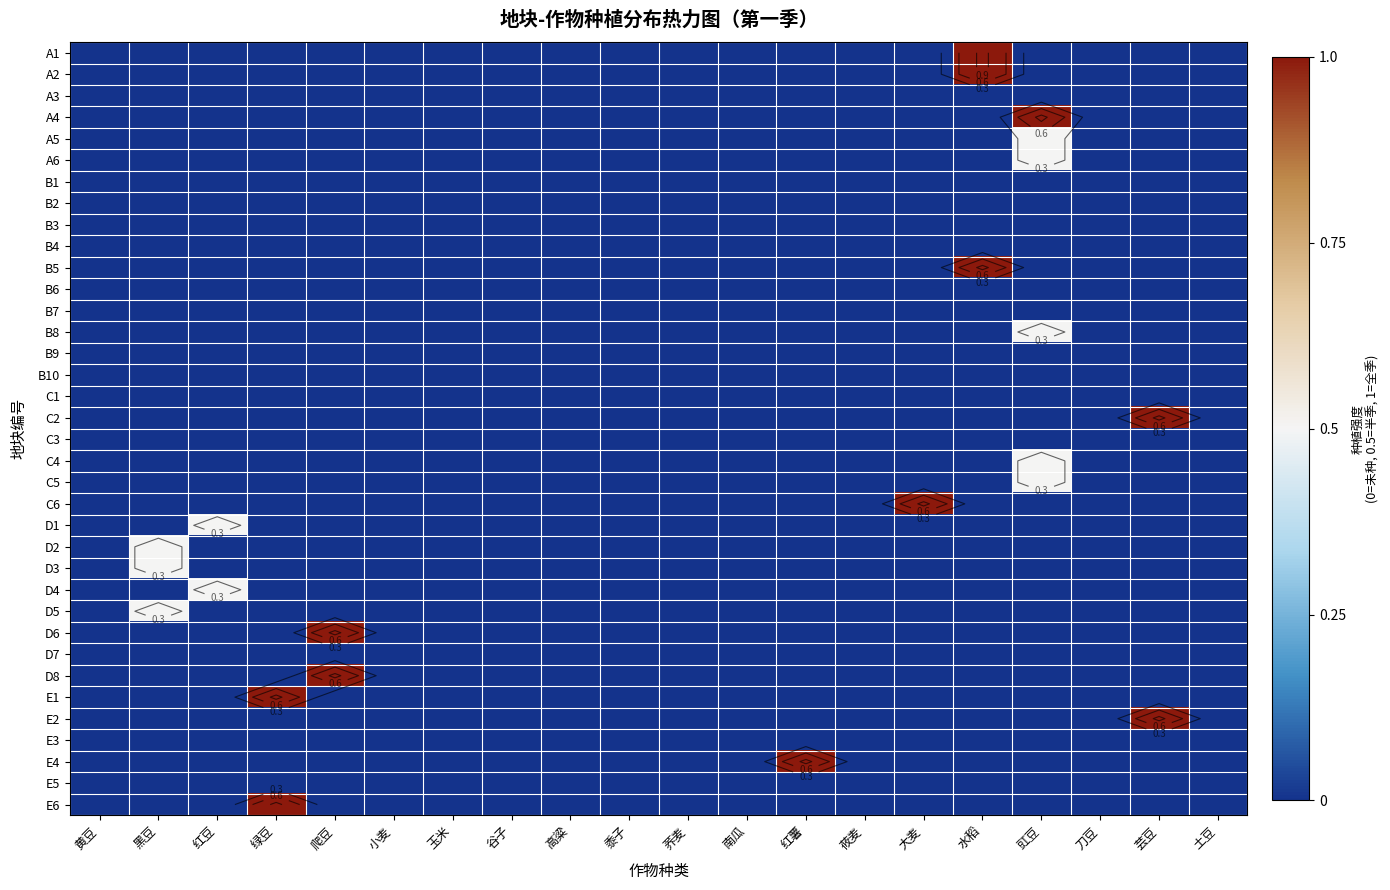

True or false: D5 has a value of 0.3 at 高粱.

False